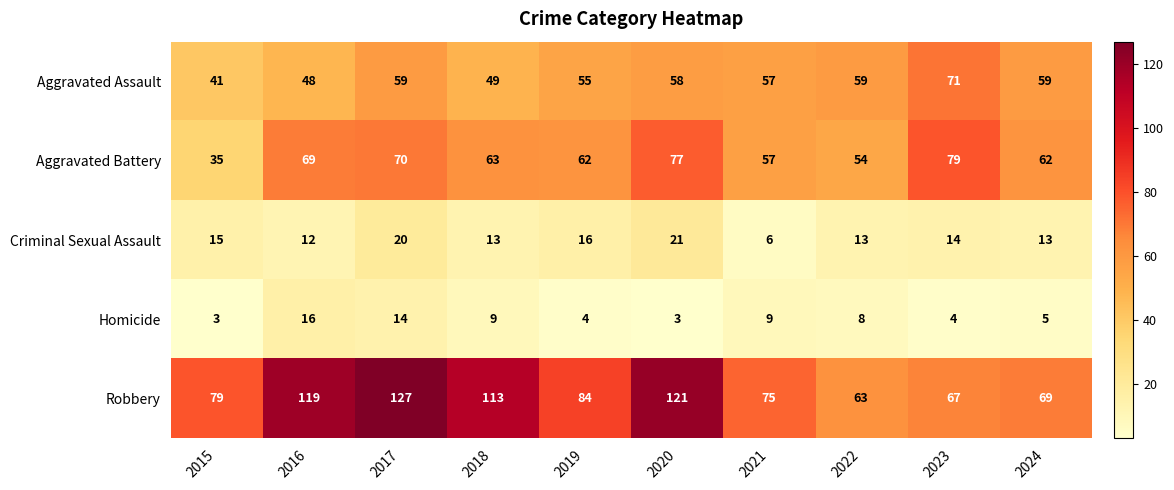

Which category has the lowest value in the Criminal Sexual Assault series?

2021